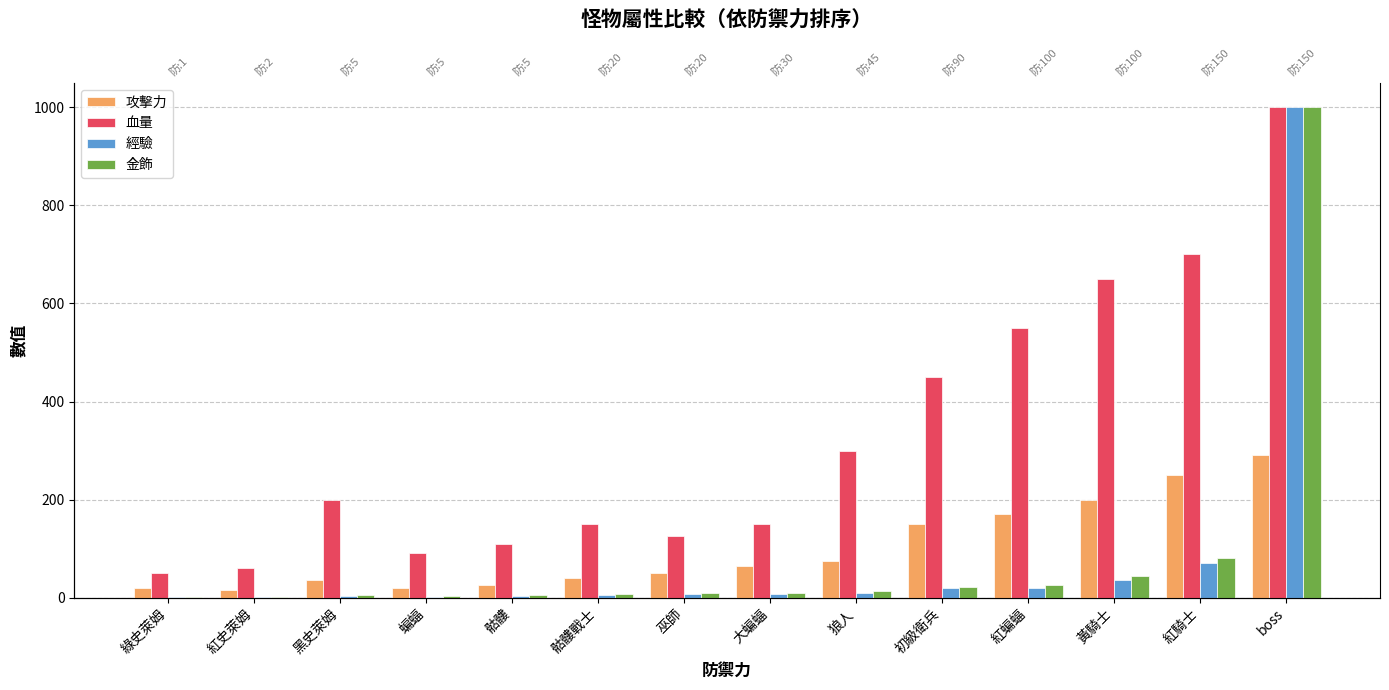

What is the label of the 2nd bar from the right?

紅騎士